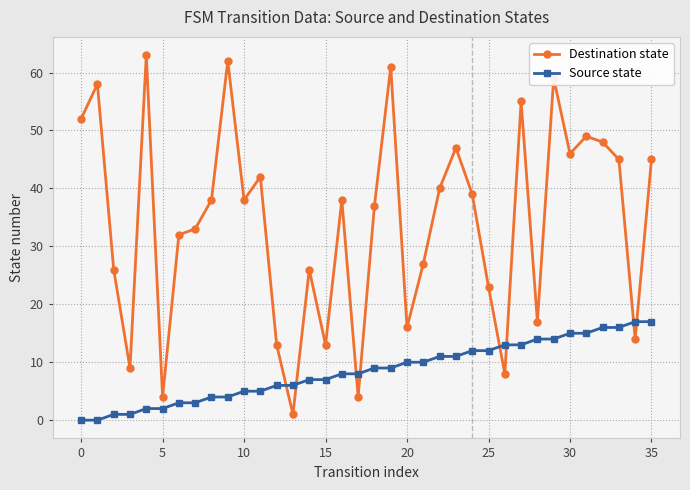

Which series has the largest total across all categories?

Destination state